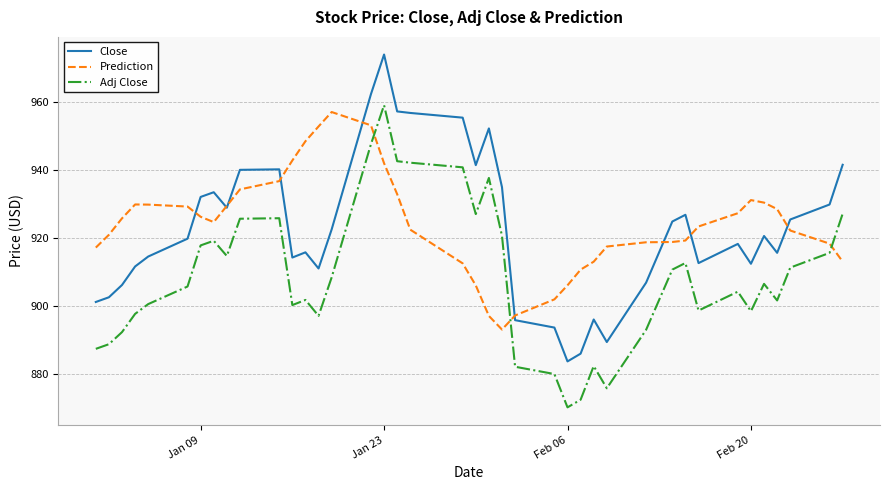

What is the difference between the maximum and minimum values in the Close series?

90.3